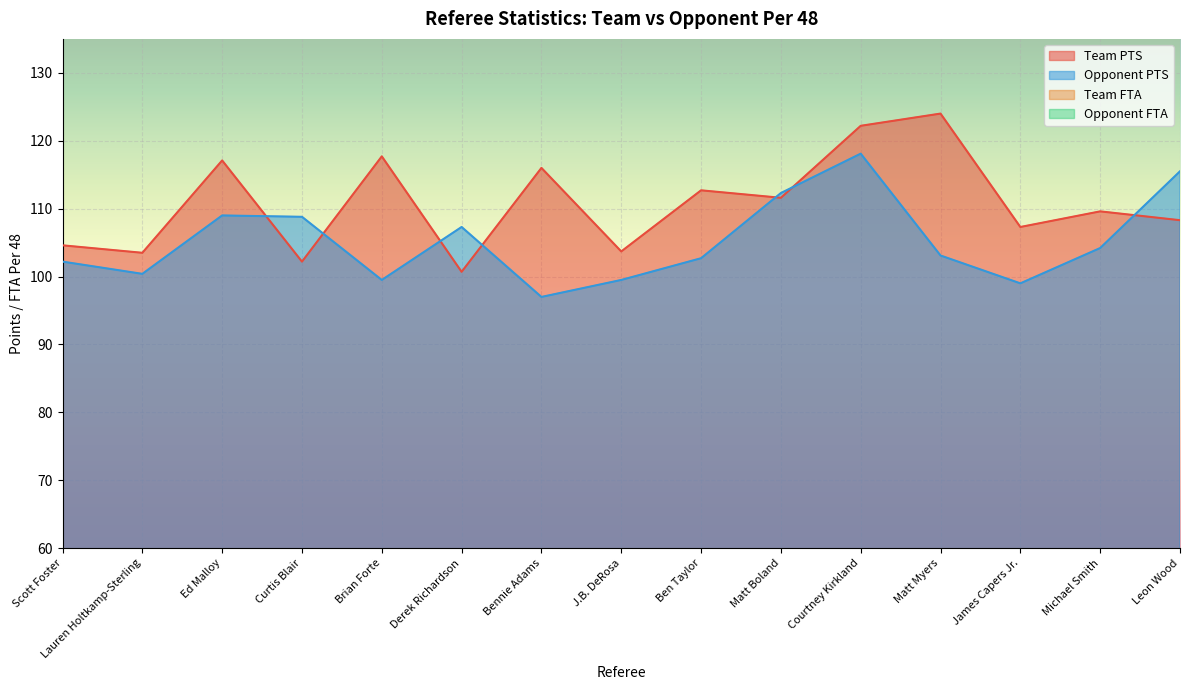

How many data points in Opponent FTA are above 19?

9